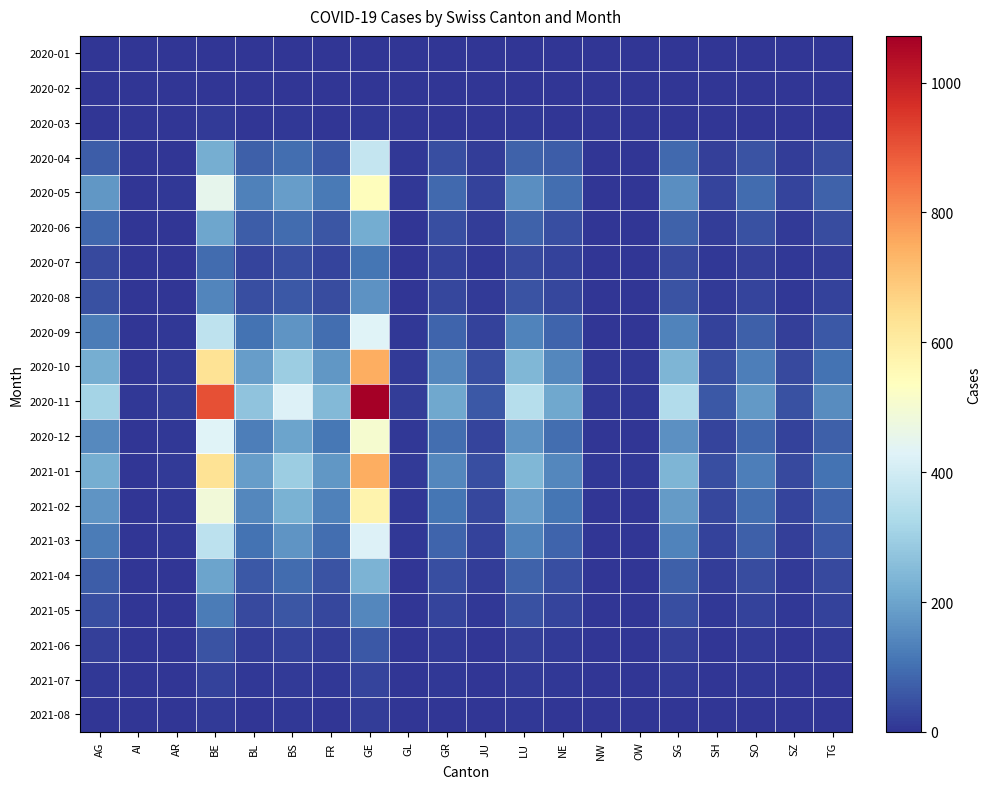

What is the difference between the highest and lowest values at GL?

13